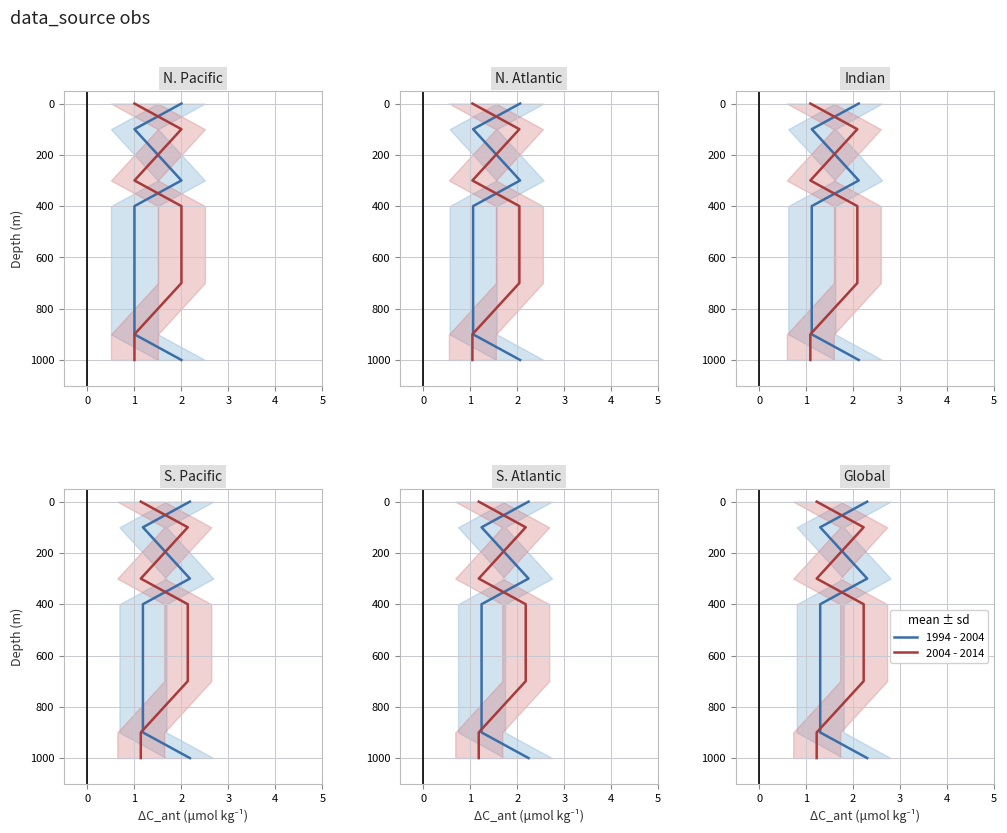

What are all the series names shown in the legend?

1994 - 2004, 2004 - 2014